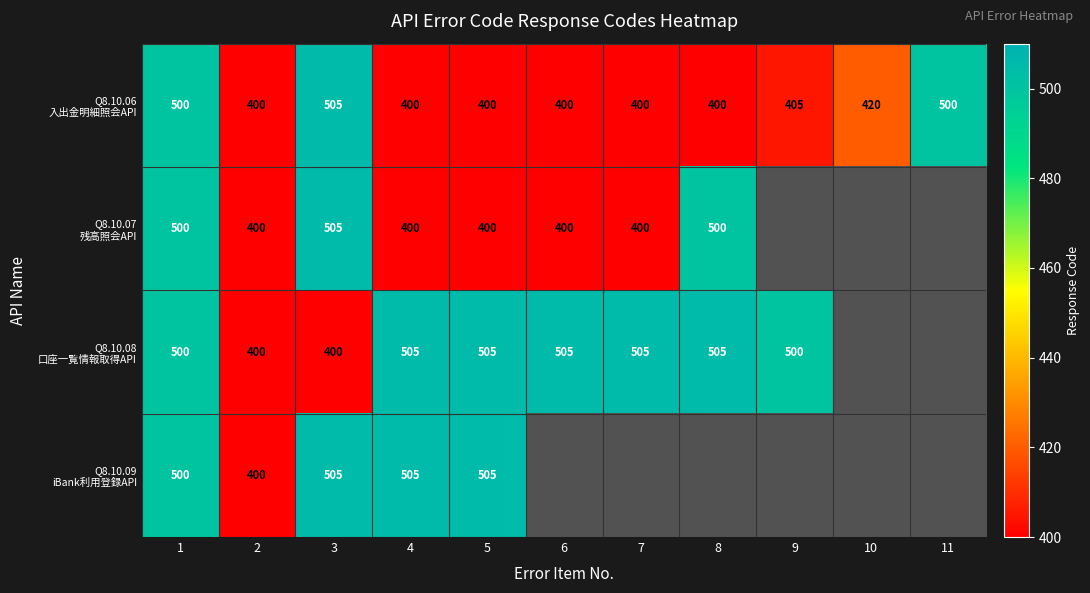

What is the difference between the maximum and minimum values in the Q8.10.06 入出金明細照会API series?

105.0